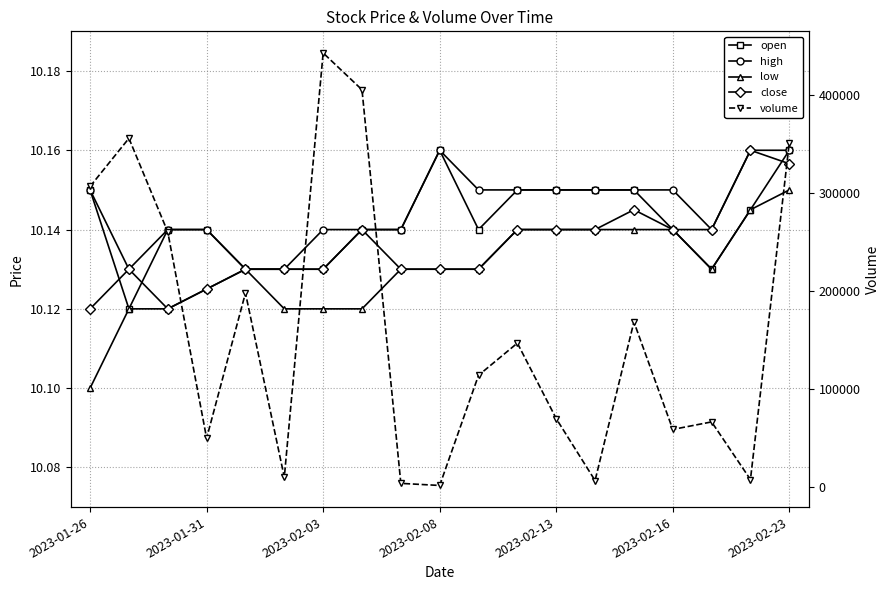

What is the sum of the volume values at 8 and 15?

63144.0